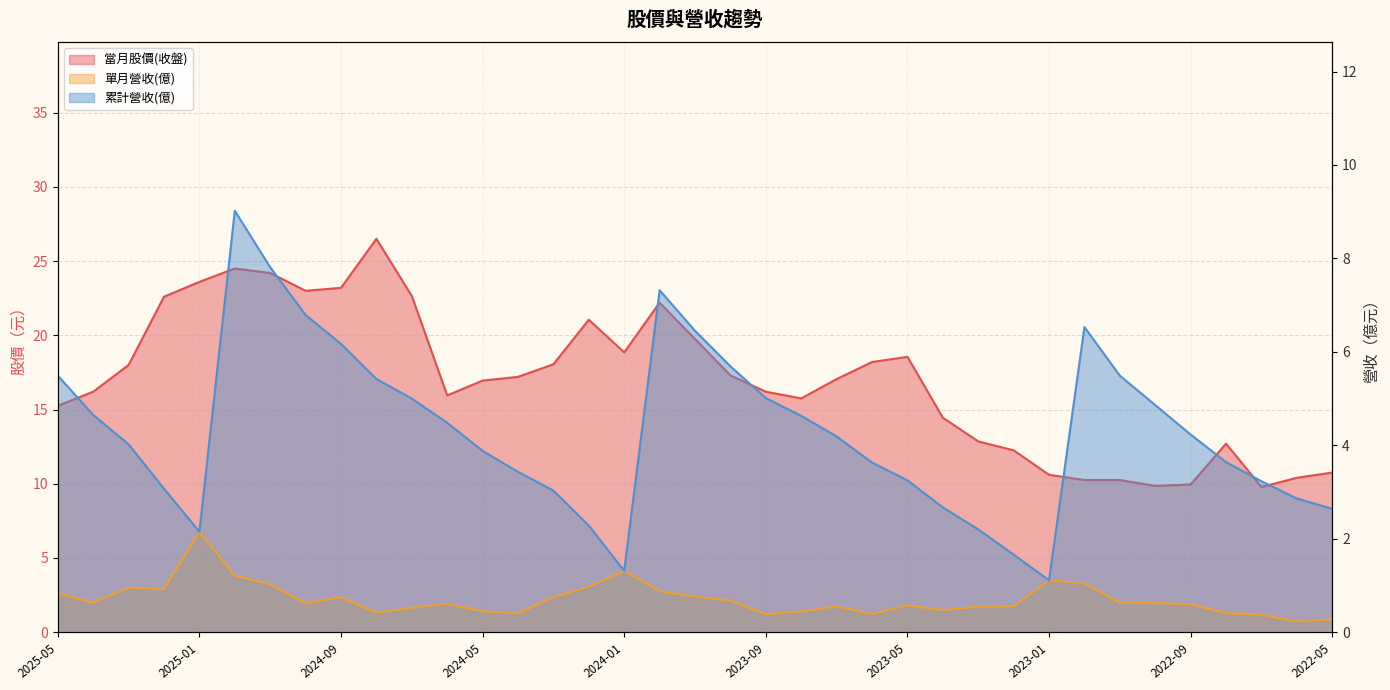

What is the label of the 10th point from the right?

2023-02